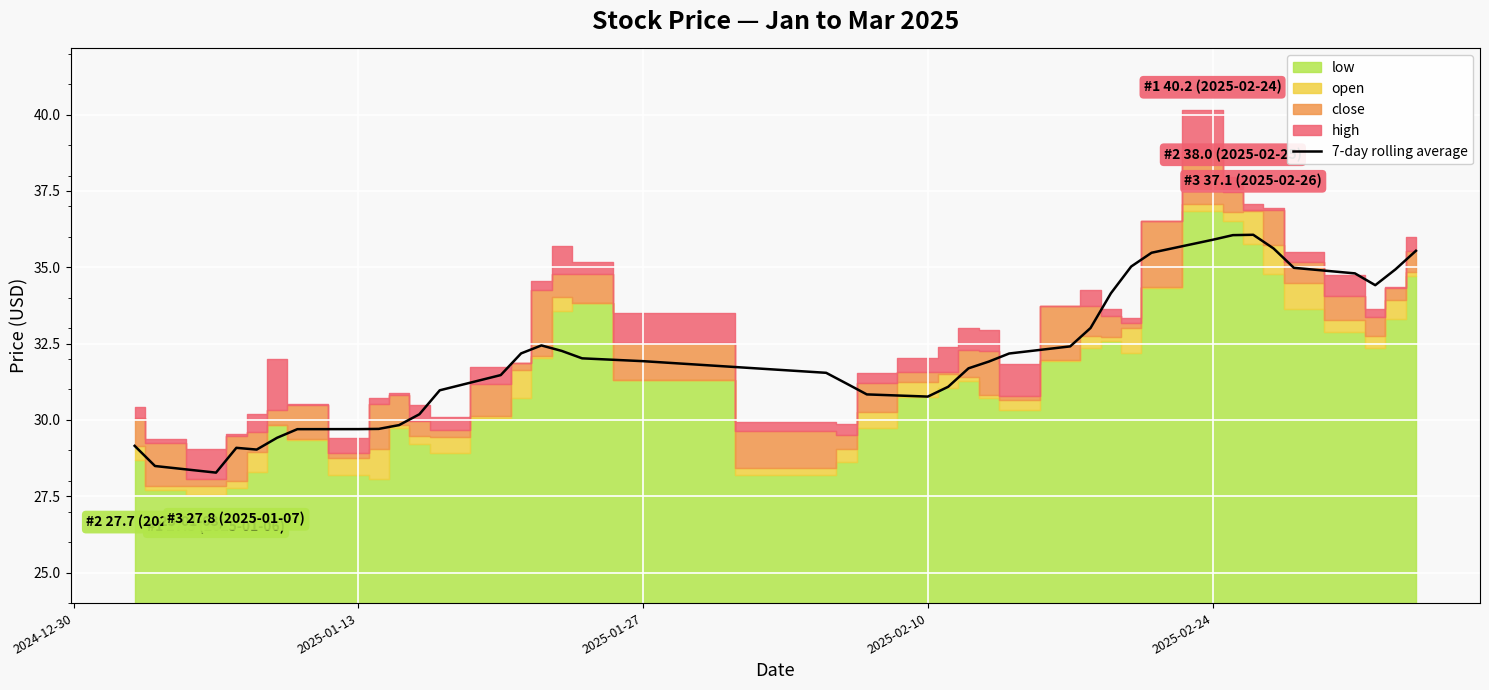

What is the maximum value for 7-day rolling average?

36.1